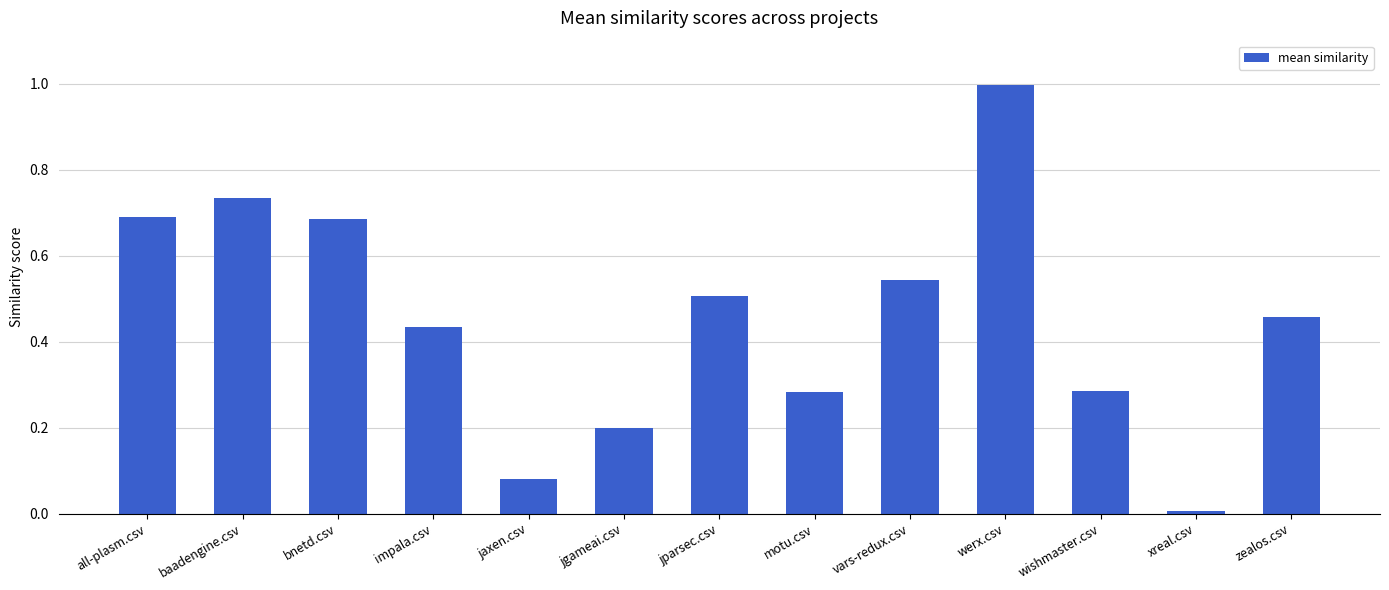

What is the sum of all values?

5.9